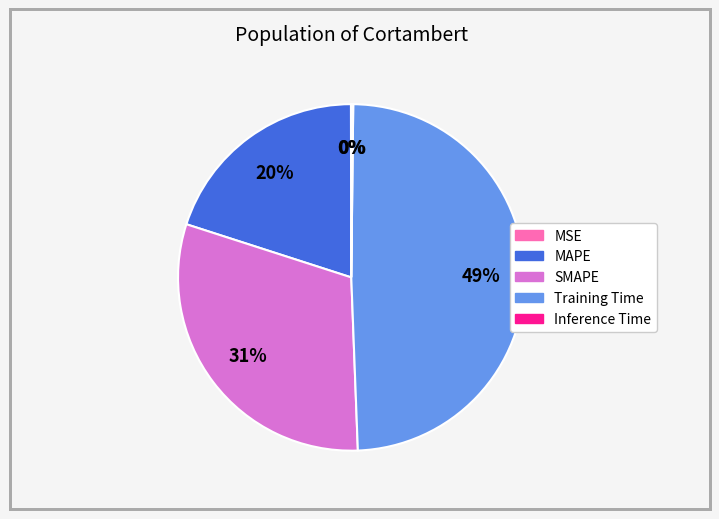

To the nearest percent, what percentage of the pie is Training Time?

49%